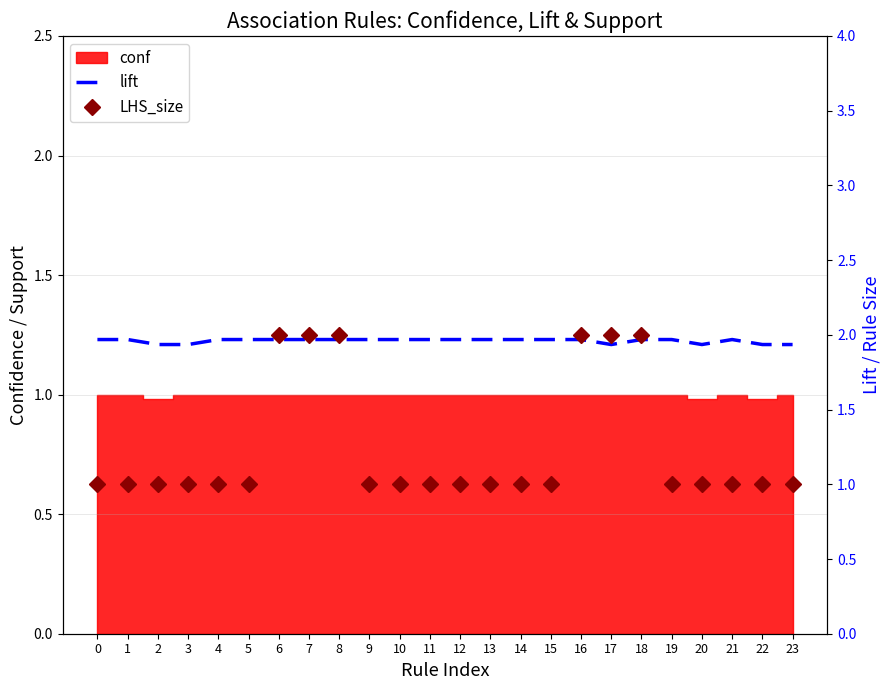

Count the number of categories in the chart.

24